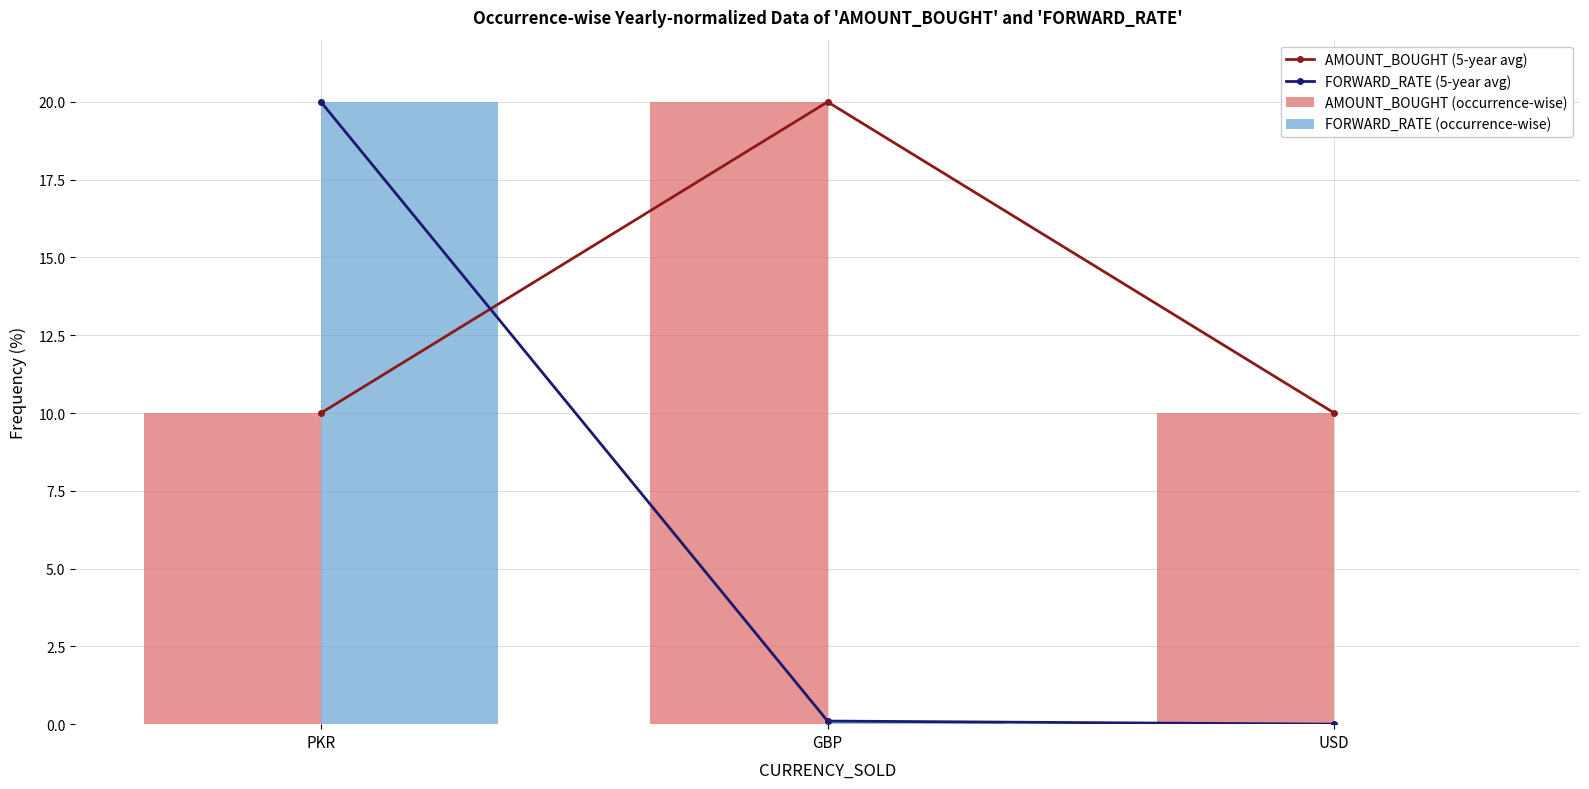

Reading left to right, extract all data points from this chart.

AMOUNT_BOUGHT (5-year avg): 10.0	20.0	10.0
FORWARD_RATE (5-year avg): 20.0	0.1	0.0
AMOUNT_BOUGHT (occurrence-wise): 10.0	20.0	10.0
FORWARD_RATE (occurrence-wise): 20.0	0.1	0.0